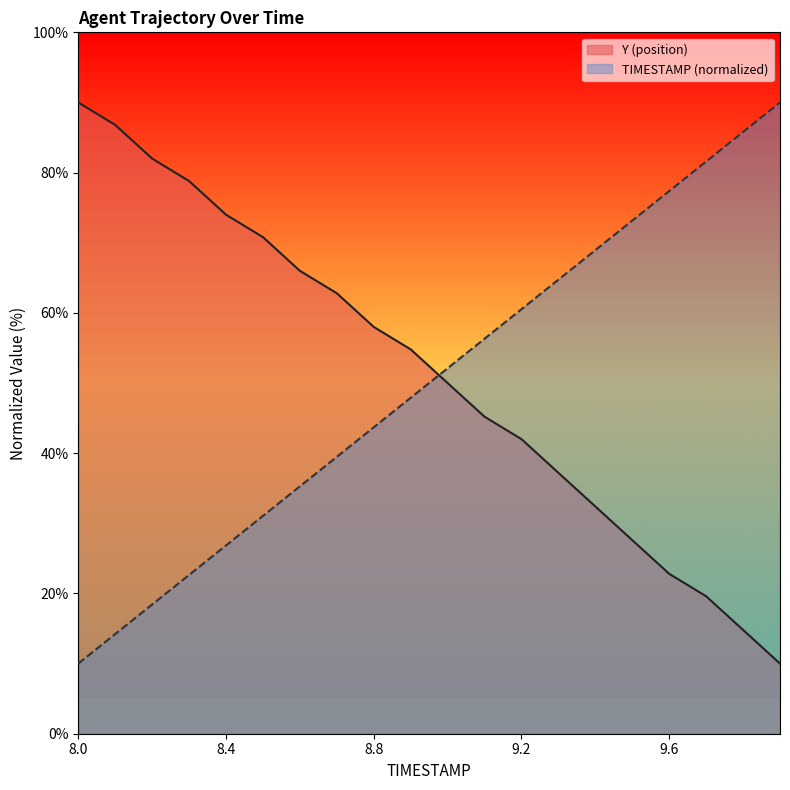

Reading left to right, list all the values displayed in this chart.

TIMESTAMP: 10.0	14.2	18.4	22.6	26.8	31.1	35.3	39.5	43.7	47.9	52.1	56.3	60.5	64.7	68.9	73.2	77.4	81.6	85.8	90.0
Y: 90.0	86.8	82.0	78.8	74.0	70.8	66.0	62.8	58.0	54.8	50.0	45.2	42.0	37.2	32.4	27.6	22.8	19.6	14.8	10.0